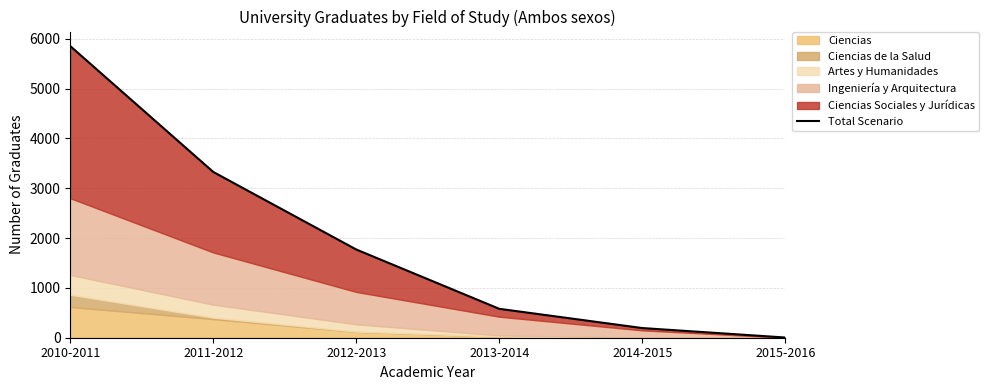

Read the value at 2011-2012, to the nearest 50.

3350